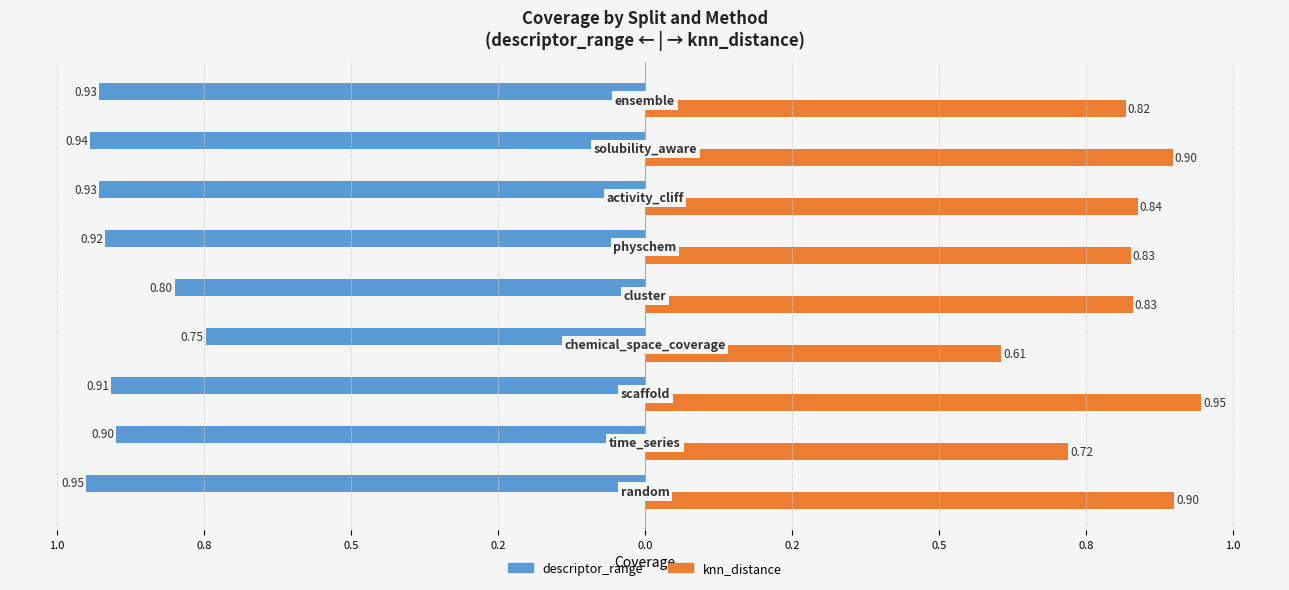

What are all the series names shown in the legend?

descriptor_range, knn_distance